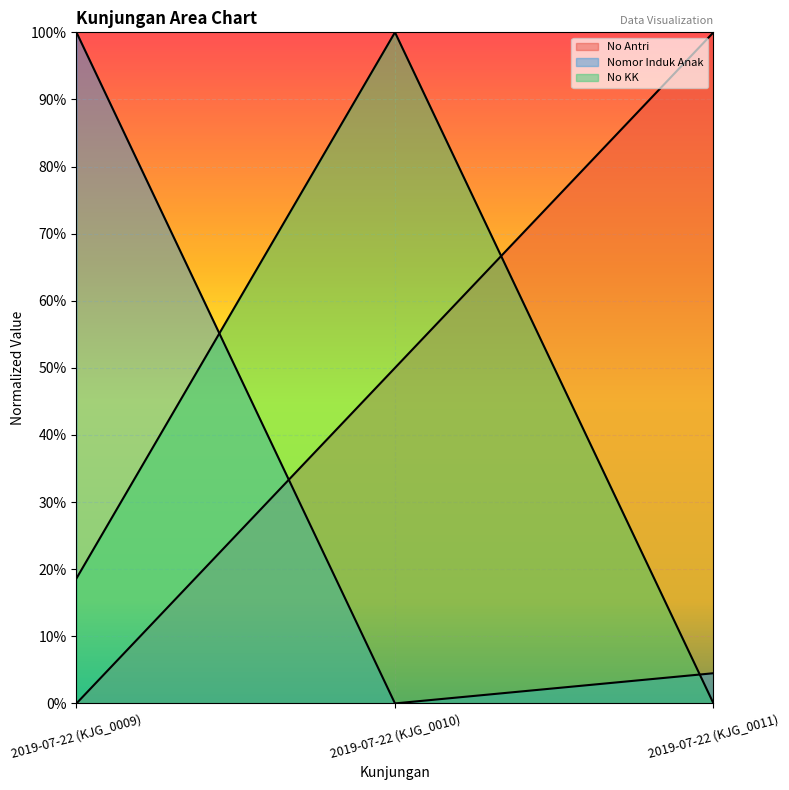

Does the chart display data point markers on the line(s)?

No